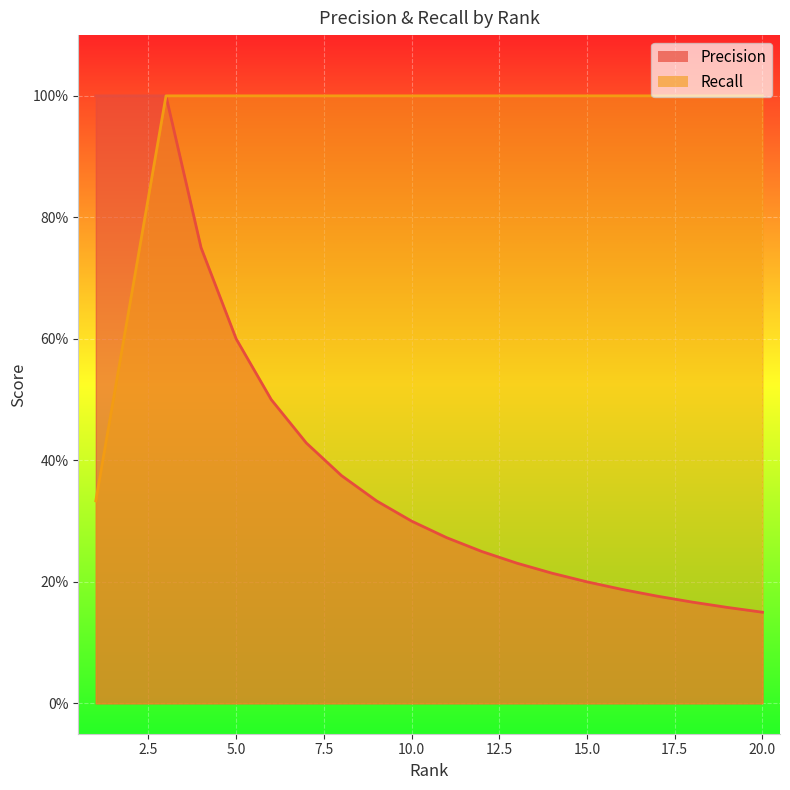

At which label is Recall closest to 0?

1